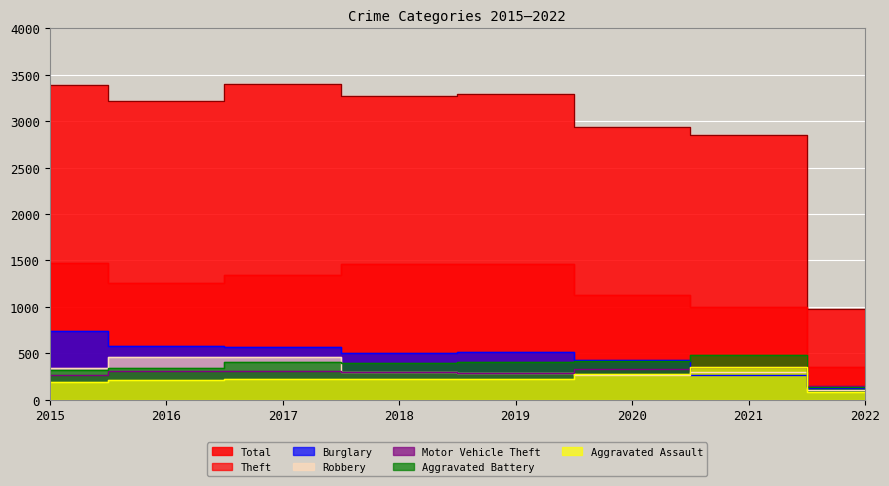

The Robbery series shows 287 at 2019. True or false?

True